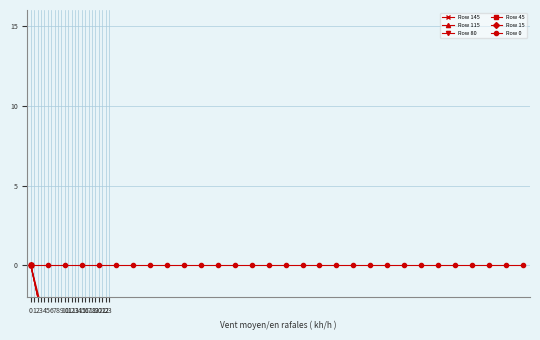

True or false: Row 0 and Row 45 intersect in this chart.

False